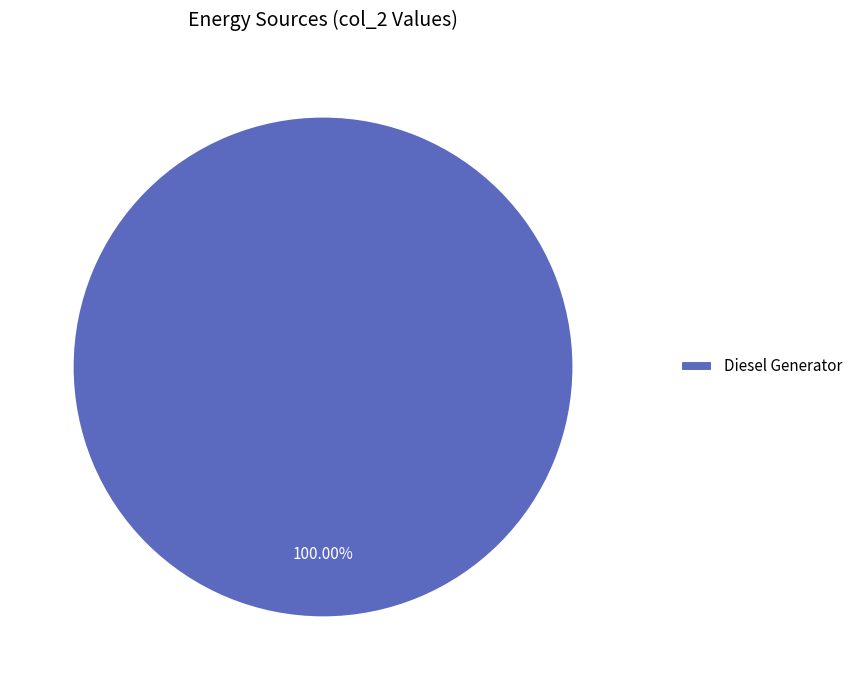

What is the majority slice?

Diesel Generator